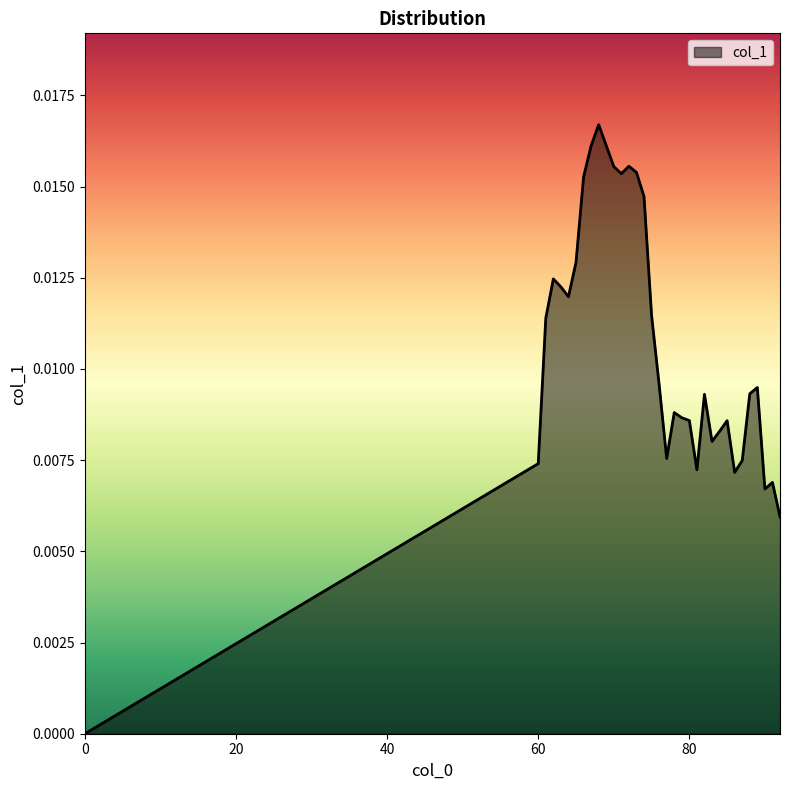

Does the chart display data point markers on the line(s)?

No